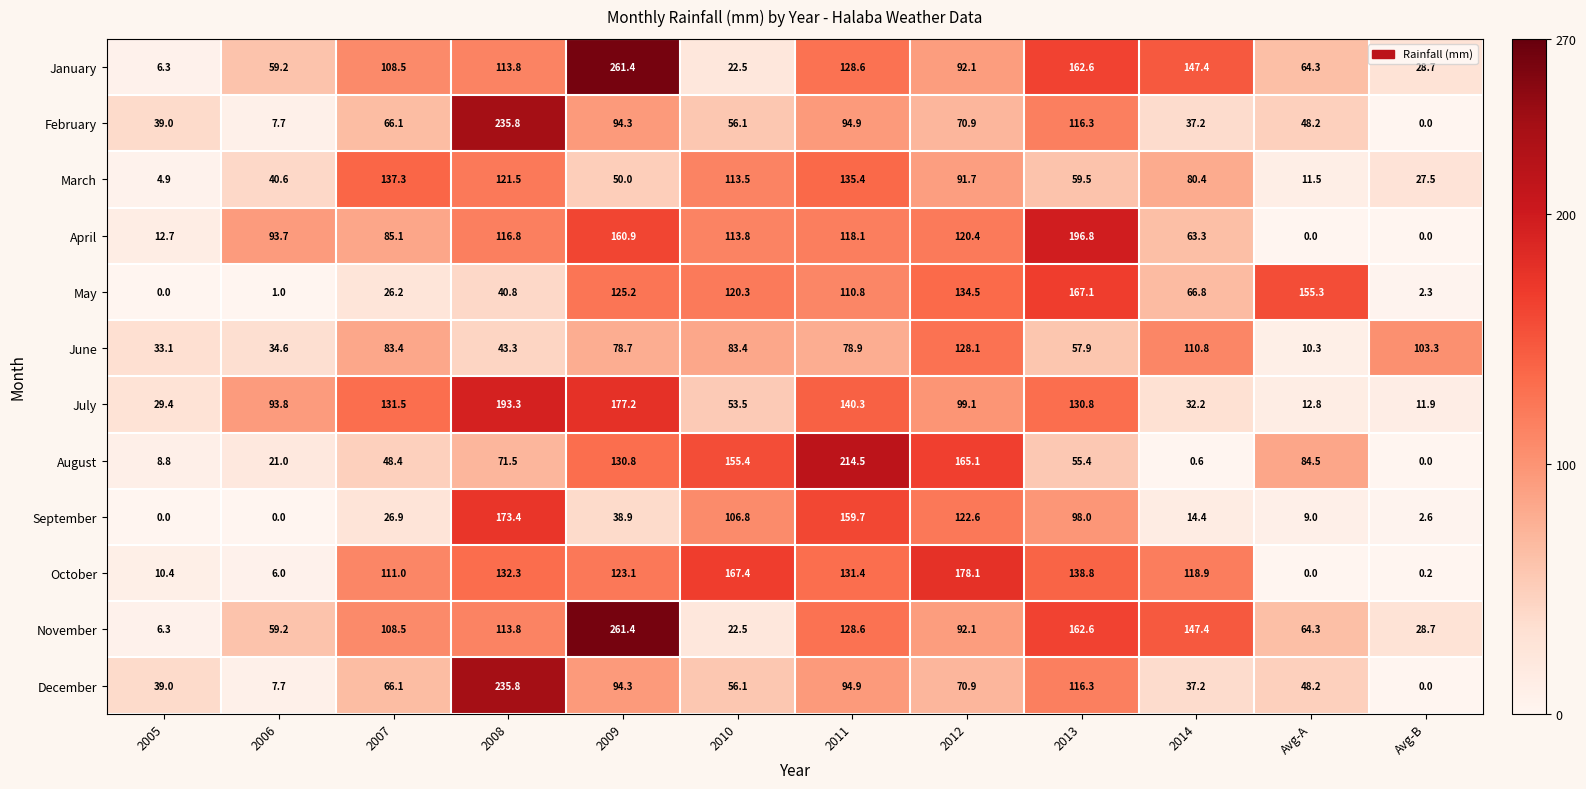

At which category is the sum across all series the highest?

2009